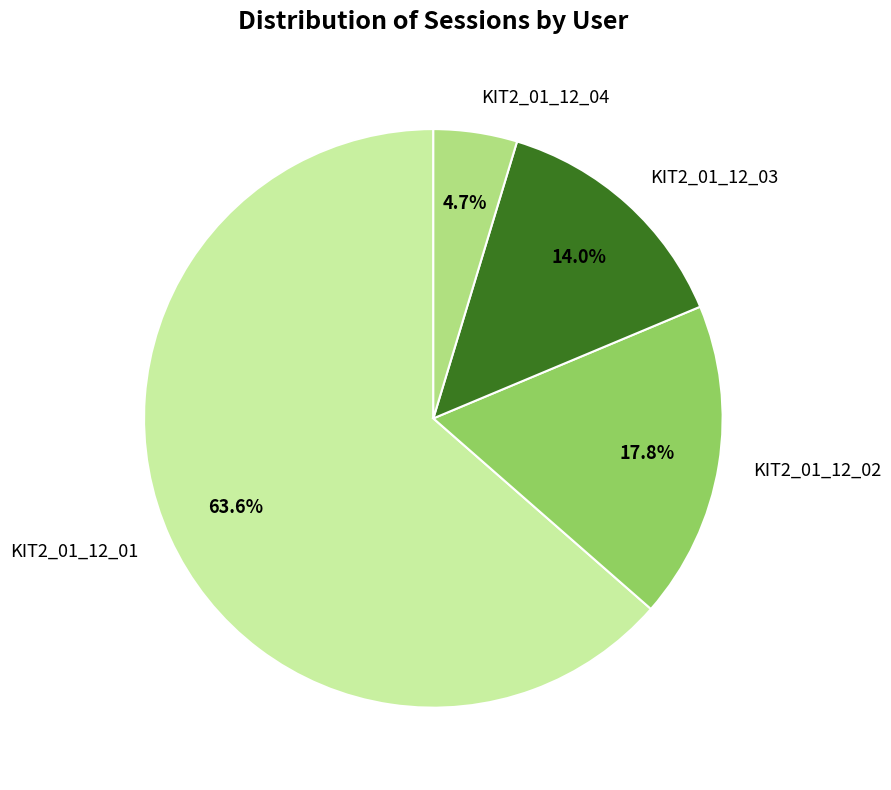

To the nearest percent, what is the combined percentage of KIT2_01_12_02 and KIT2_01_12_01?

81%